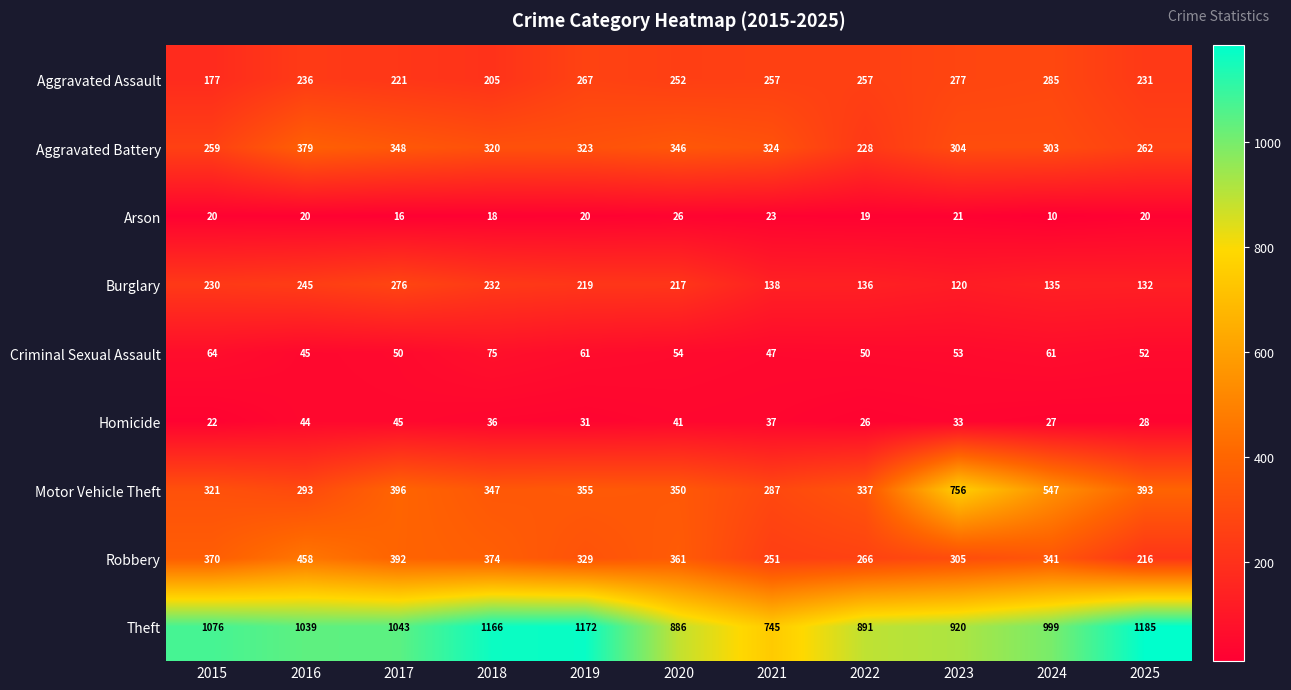

True or false: Arson has a value of 8 at 2018.

False